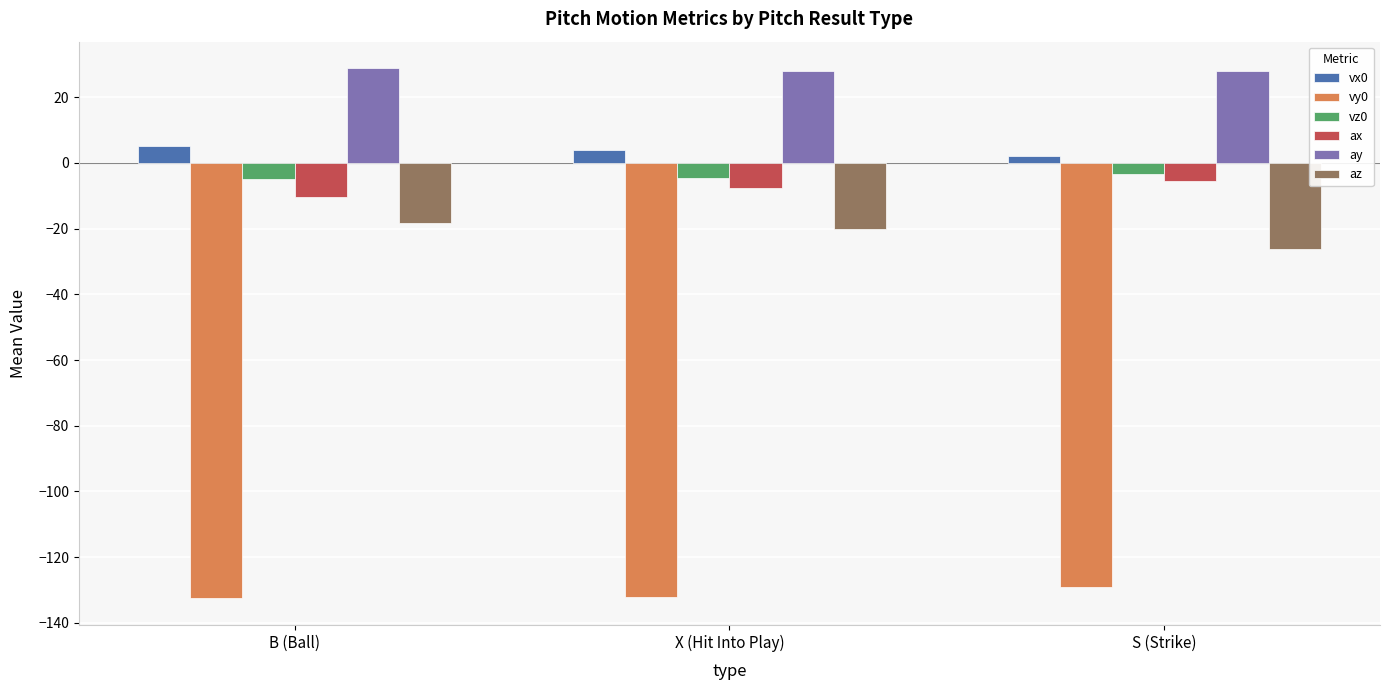

What is the difference between the highest and lowest values at X (Hit Into Play)?

160.3